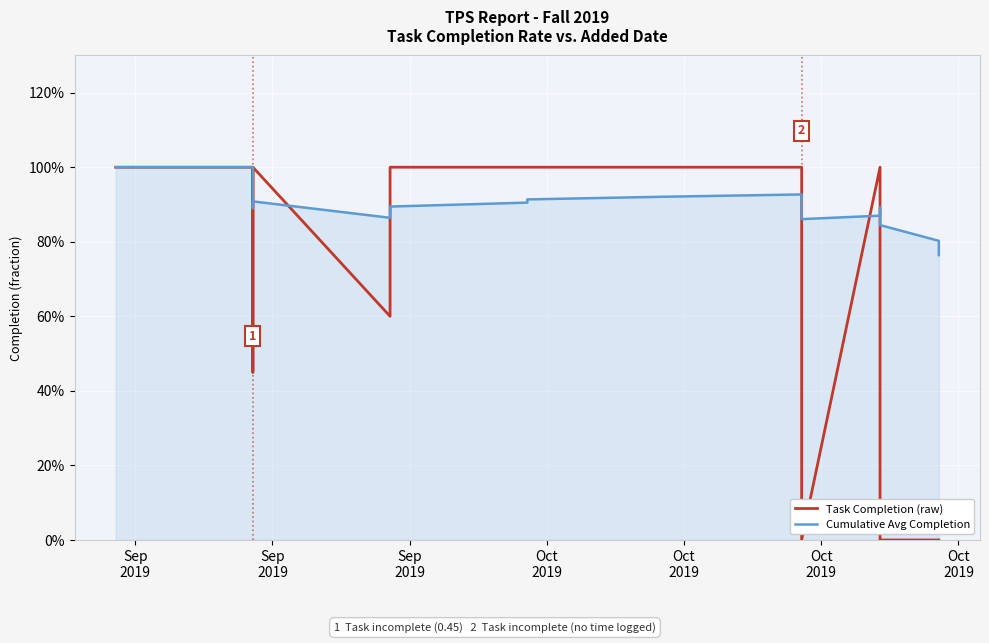

What is the greatest value displayed?

1.0